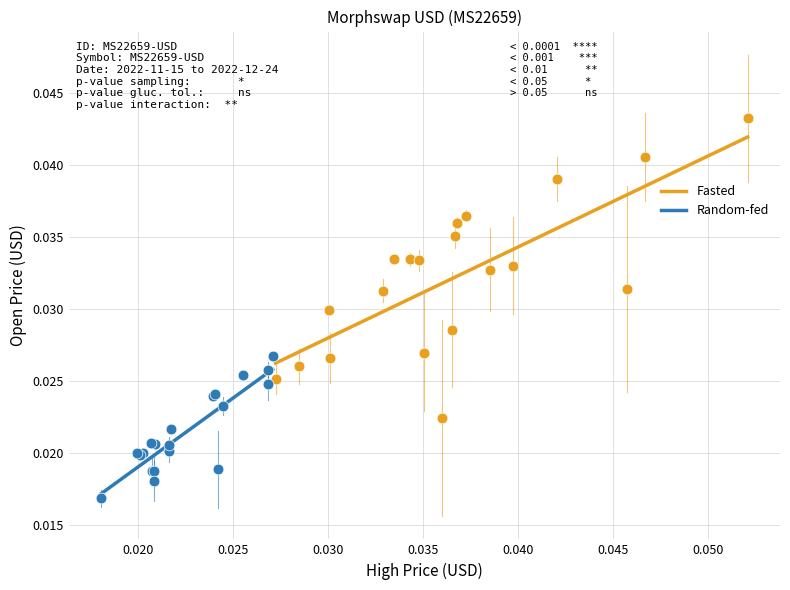

Which series reaches the maximum Y coordinate?

Fasted